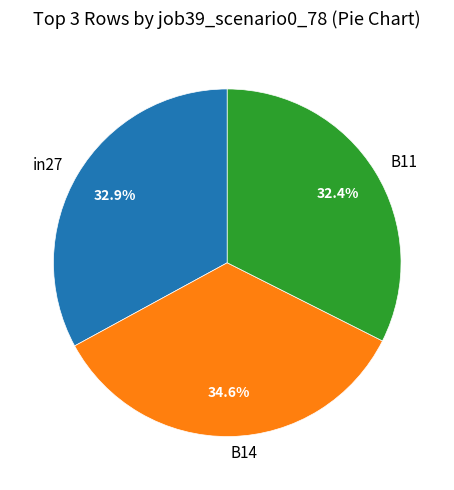

To the nearest percent, what is the difference between the B14 and in27 slice percentages?

2%